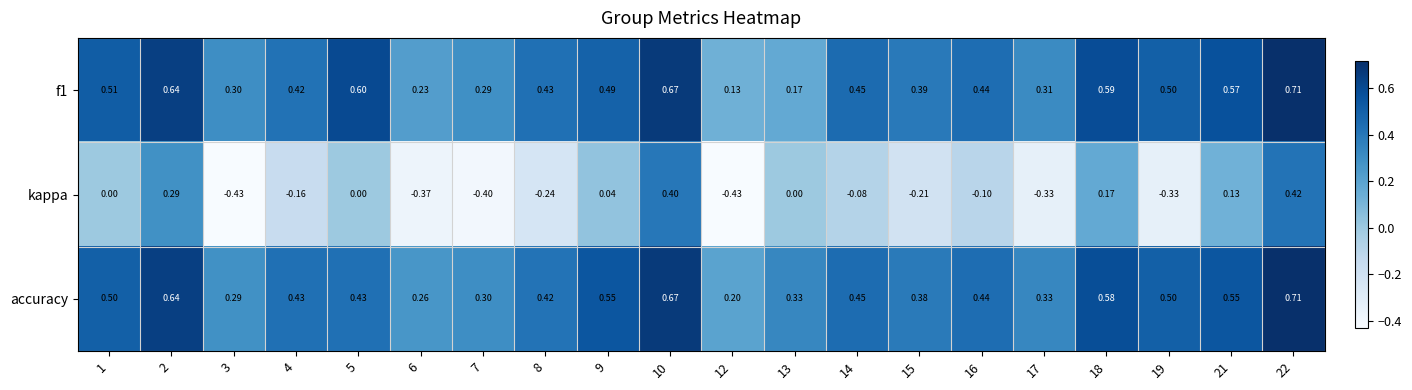

At which category does the chart reach its peak across all series?

22